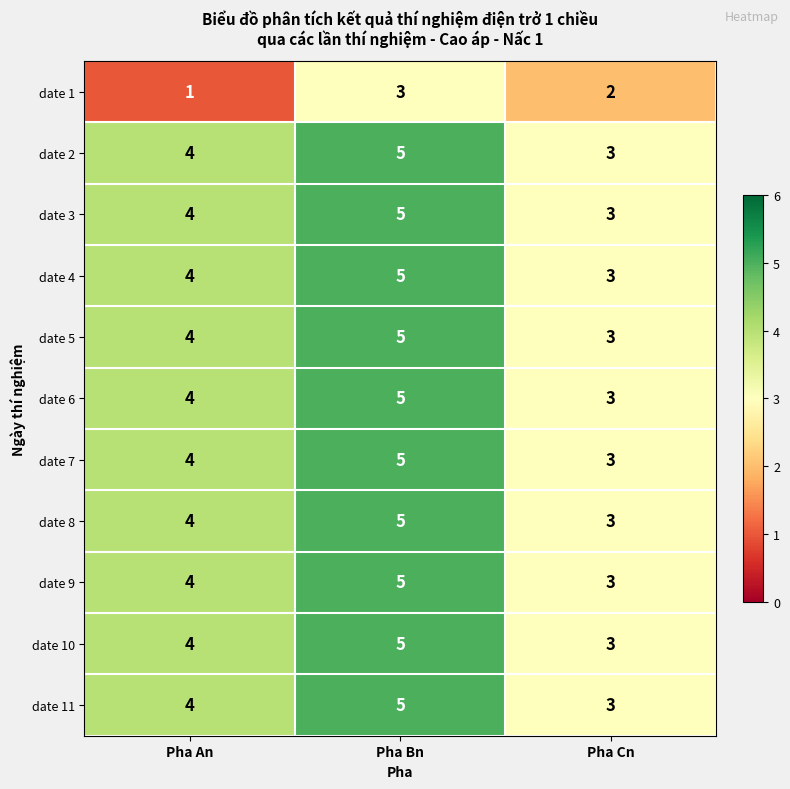

Which category has the lowest value across all series?

Pha An